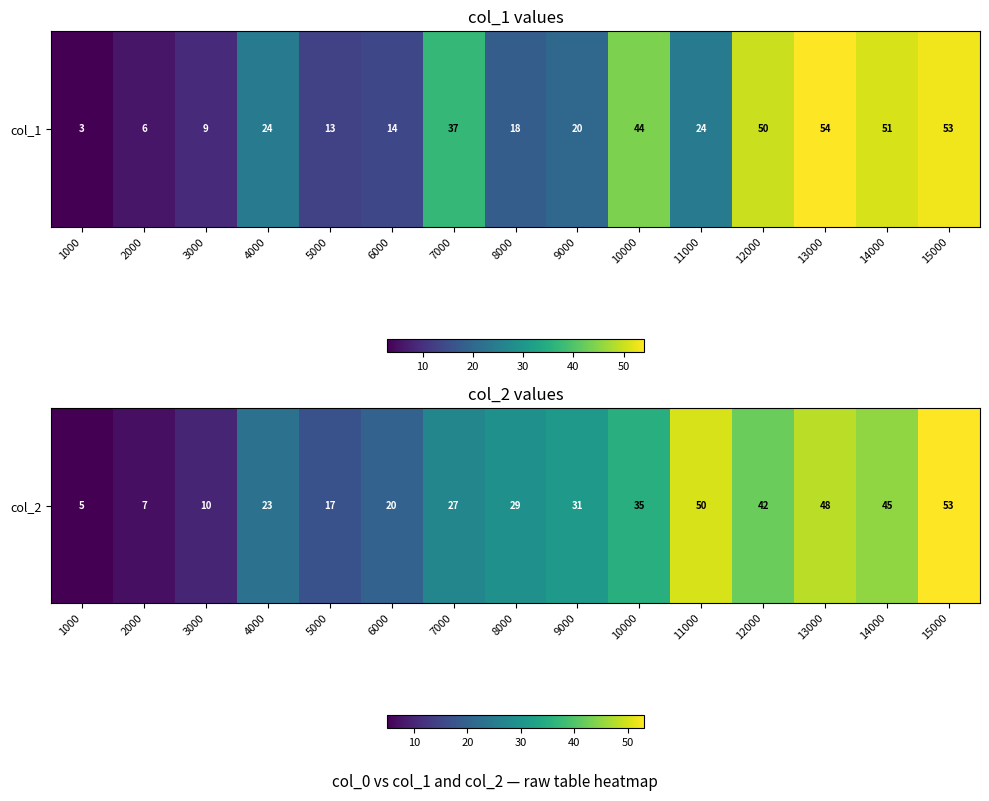

How many data points are above 29?

7